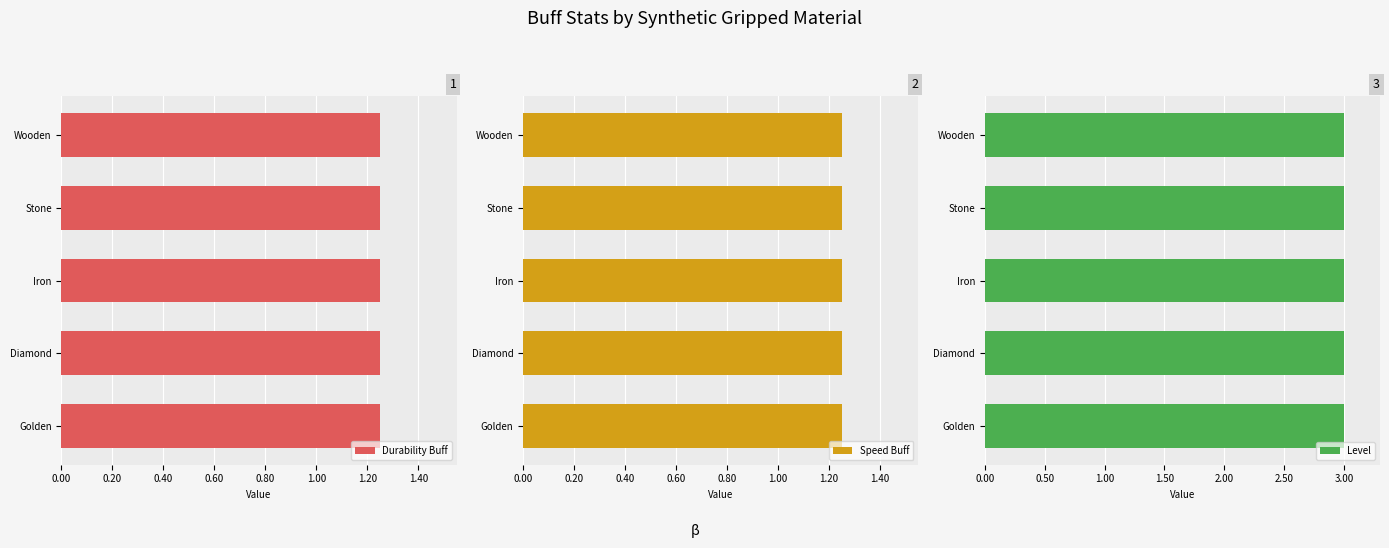

Which series changed the most between Stone and Iron?

Durability Buff